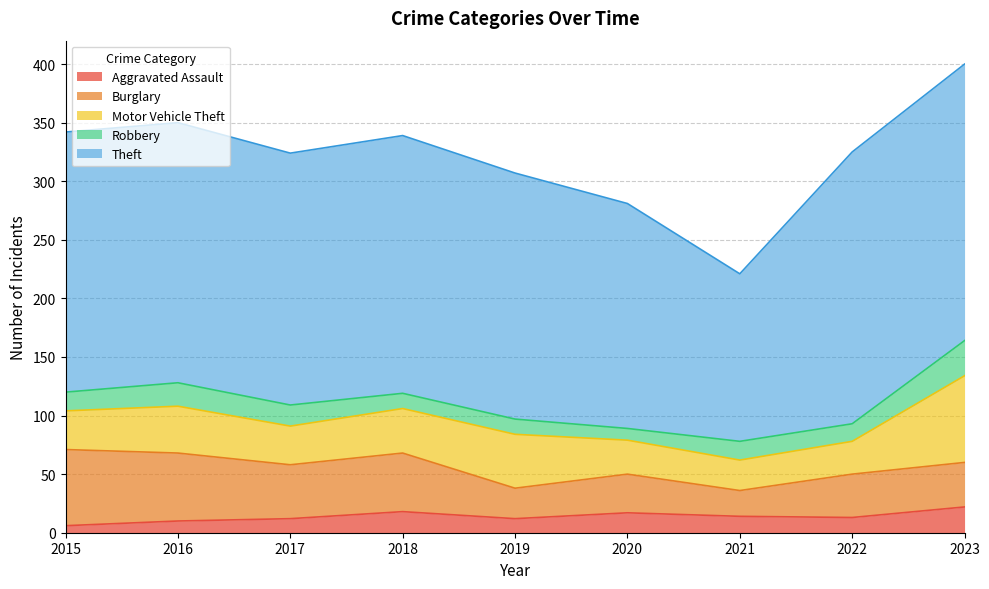

What are all the series names shown in the legend?

Aggravated Assault, Burglary, Motor Vehicle Theft, Robbery, Theft